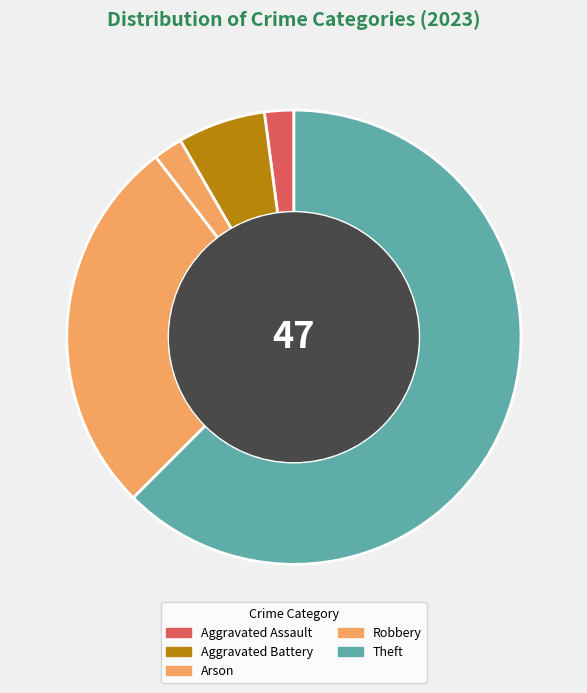

How many slices are in this pie chart?

5